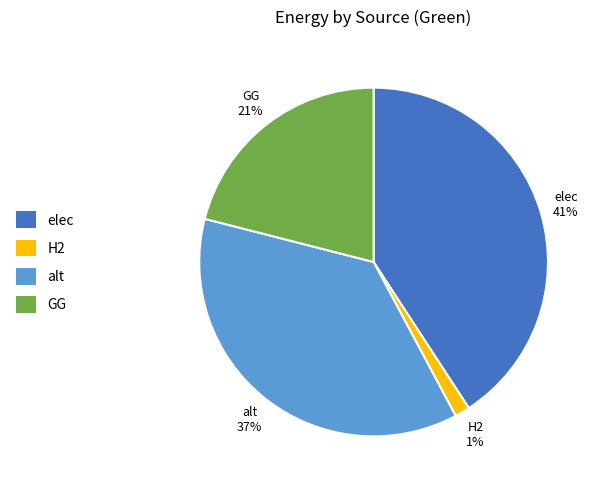

Which slice is the largest?

elec